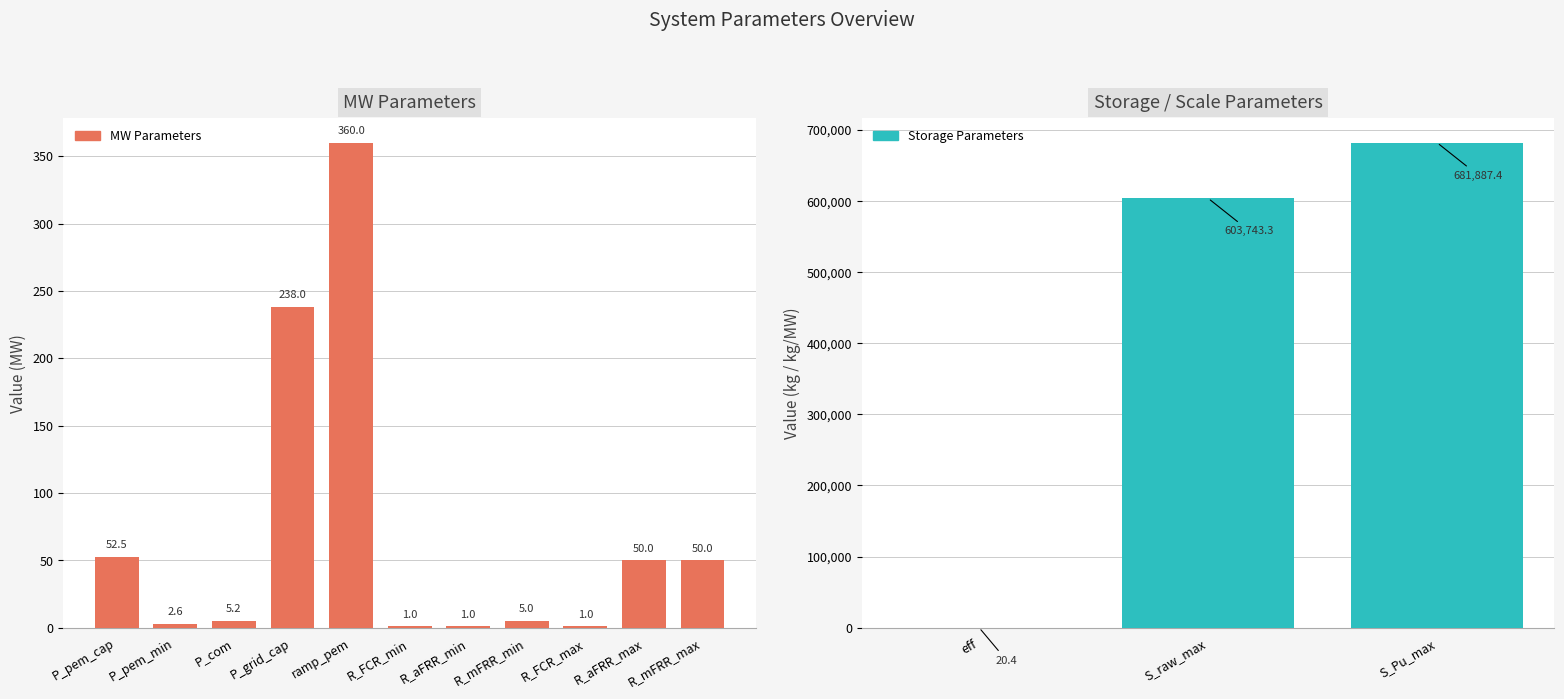

Reading left to right, transcribe all the data shown in this chart.

MW: P_pem_cap=52.5	P_pem_min=2.6	P_com=5.2	P_grid_cap=238.0	eff=0.0	ramp_pem=360.0	S_raw_max=0.0	S_Pu_max=0.0	R_FCR_min=1.0	R_aFRR_min=1.0	R_mFRR_min=5.0	R_FCR_max=1.0	R_aFRR_max=50.0	R_mFRR_max=50.0
other: P_pem_cap=0.0	P_pem_min=0.0	P_com=0.0	P_grid_cap=0.0	eff=20.4	ramp_pem=0.0	S_raw_max=603743.3	S_Pu_max=681887.4	R_FCR_min=0.0	R_aFRR_min=0.0	R_mFRR_min=0.0	R_FCR_max=0.0	R_aFRR_max=0.0	R_mFRR_max=0.0